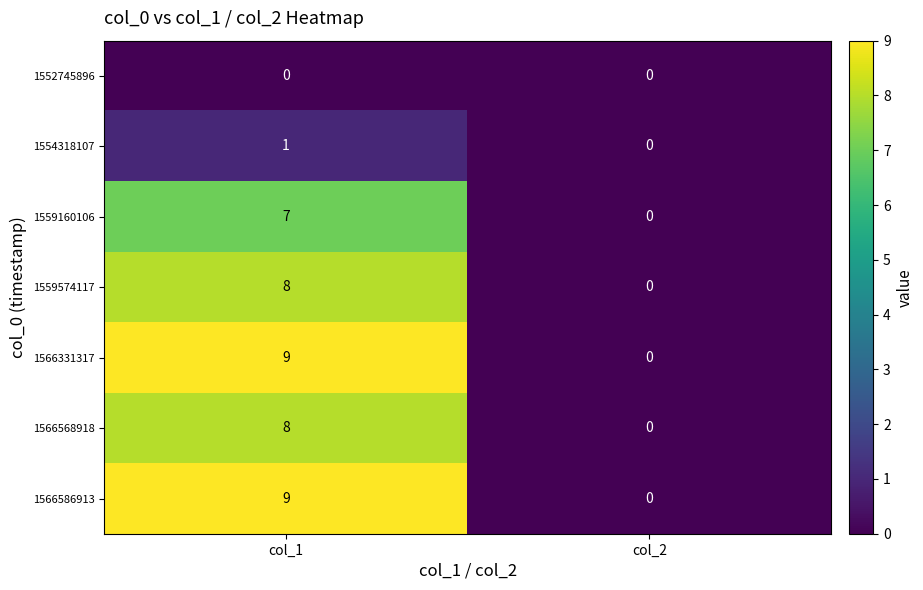

What is the difference between the maximum and minimum values in the 1566331317 series?

9